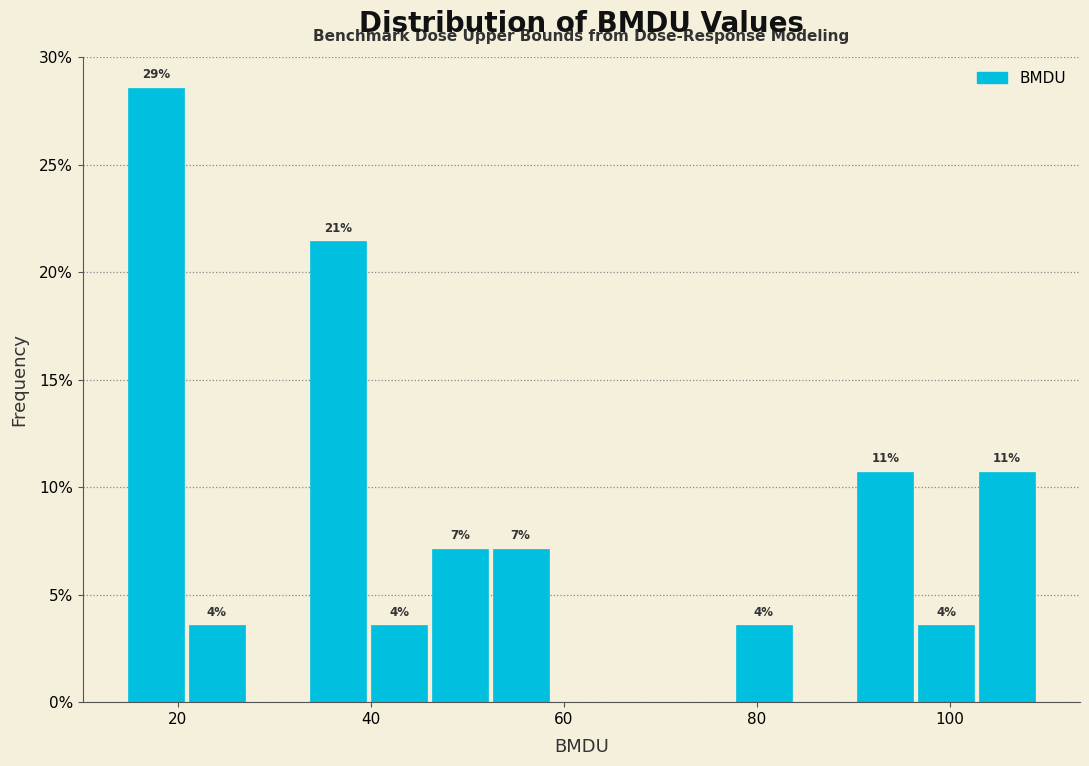

Around what value on the x-axis is the tallest bar? Give the approximate position of its centre, as read against the axis.

18